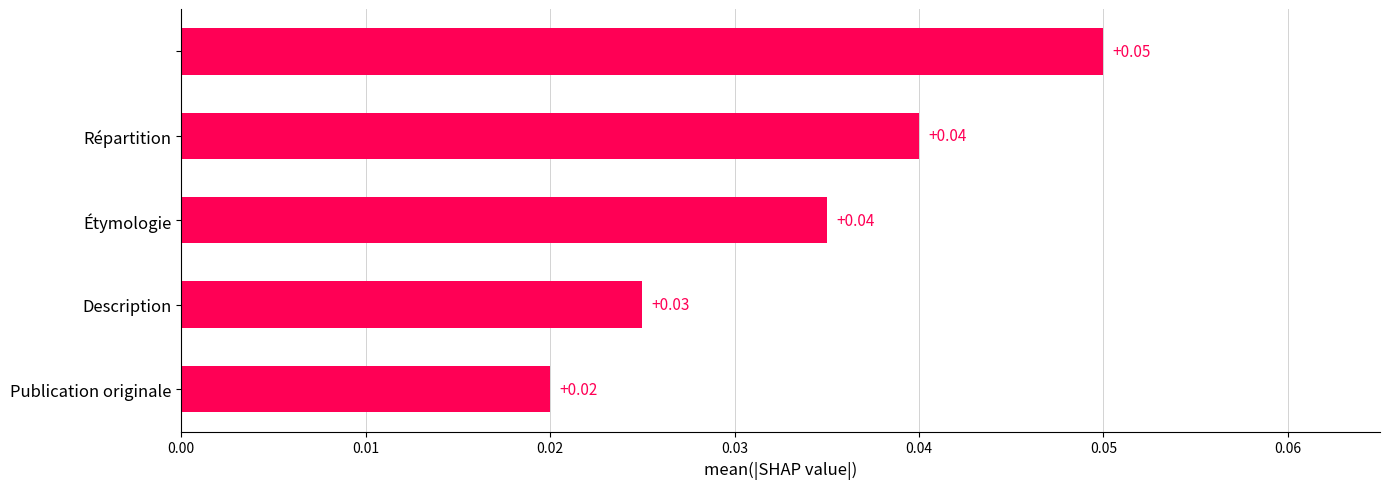

Are the bars horizontal?

Yes